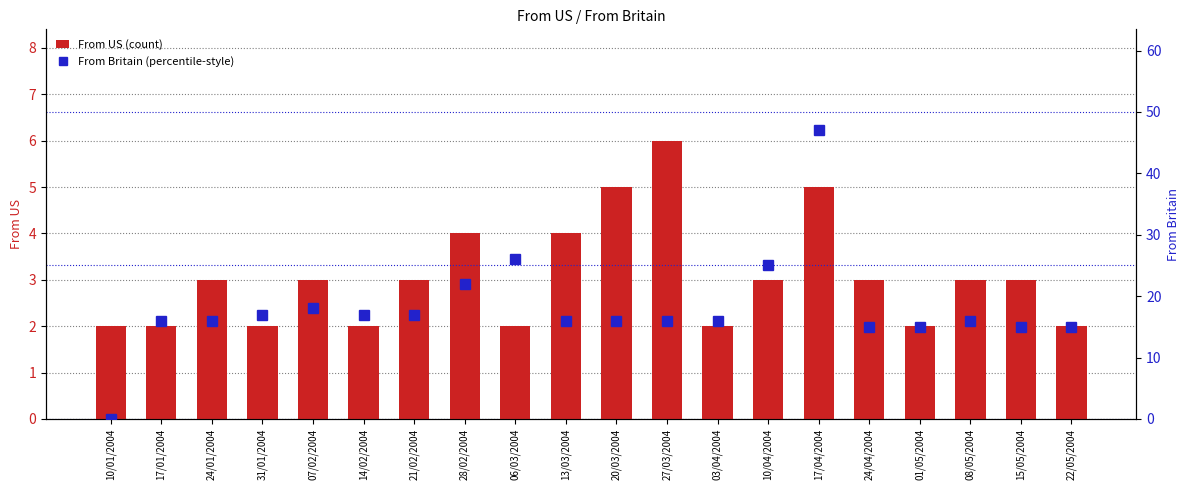

What is the value of the From US (count) bar at the 11th from the left?

5